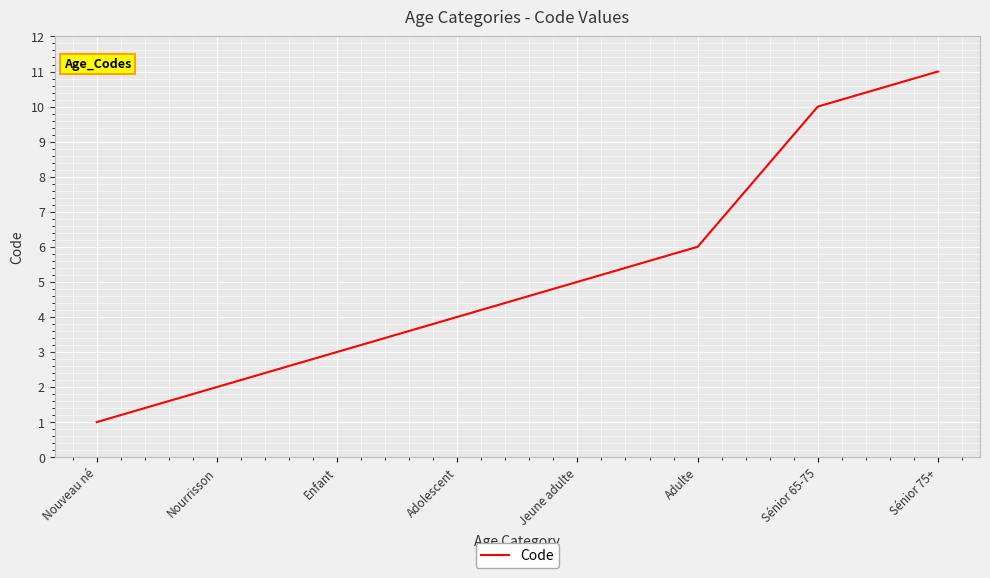

What is the change in value from Nouveau né to Adolescent?

+3